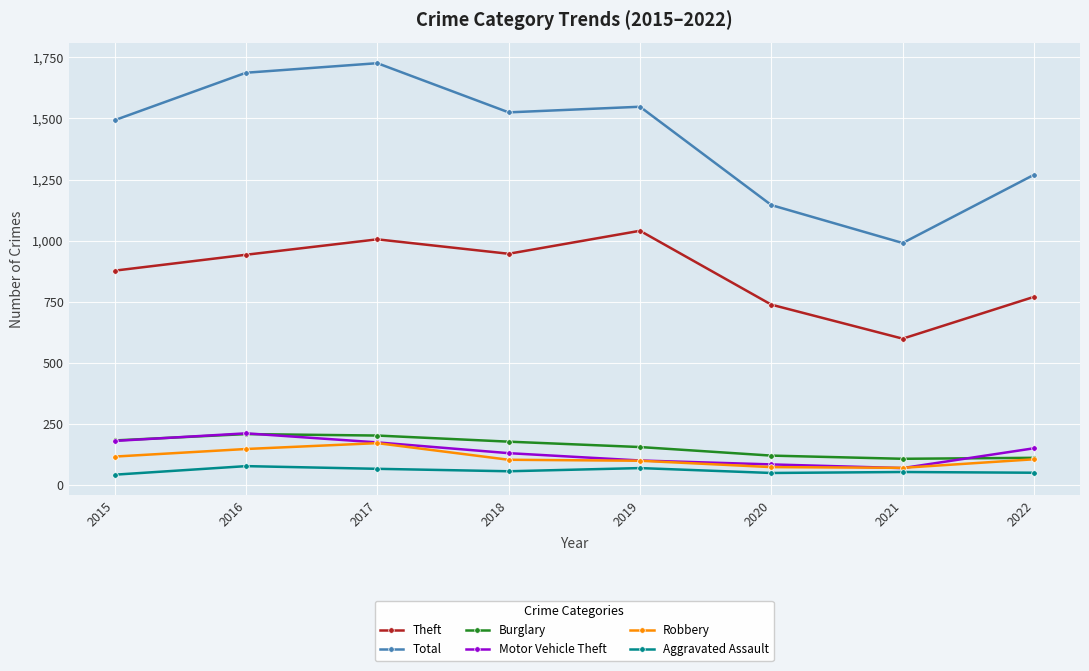

What value does the Theft series have at 2021, to the nearest 5?

600